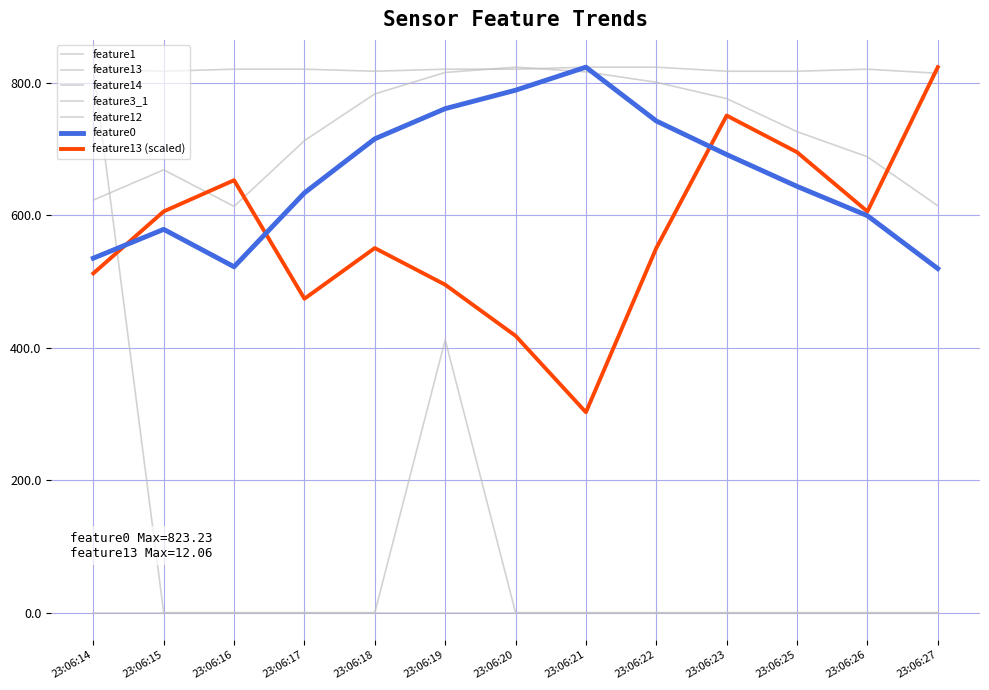

Between which two adjacent categories do feature1 and feature13 first intersect?

23:06:15 and 23:06:16